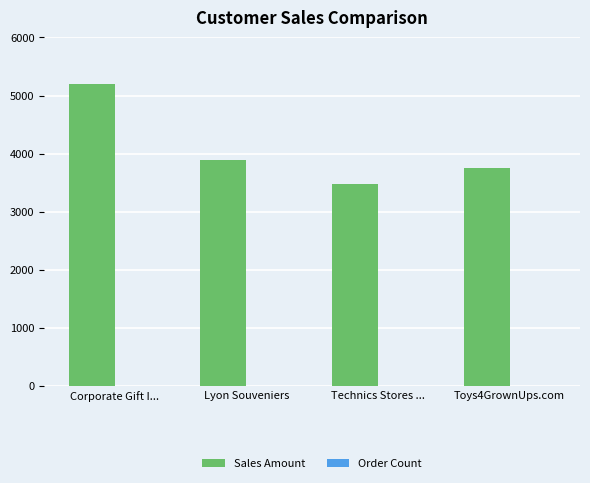

At which category is the sum across all series the highest?

Corporate Gift I...